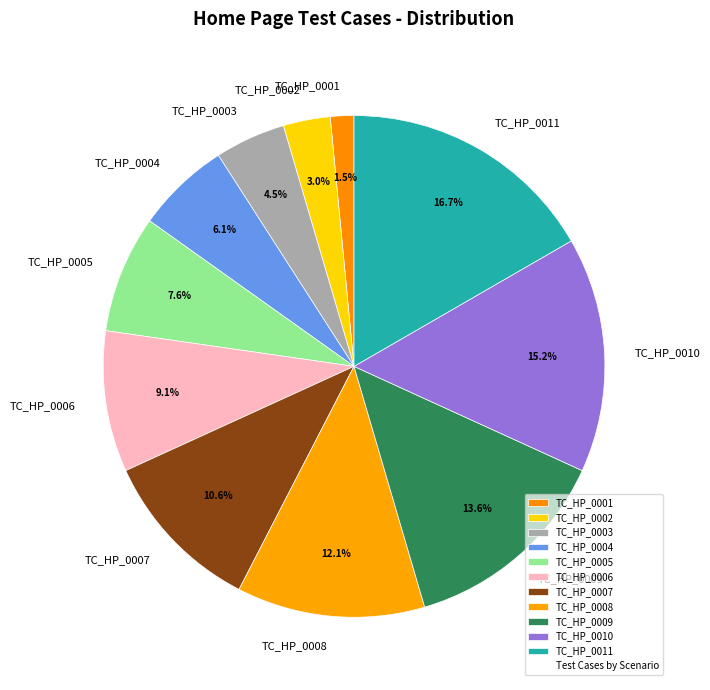

To the nearest percent, what is the difference between the largest and smallest slice percentages?

15%